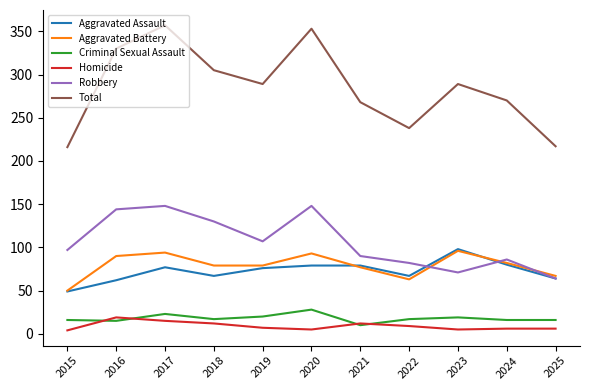

Count the number of categories in the chart.

11